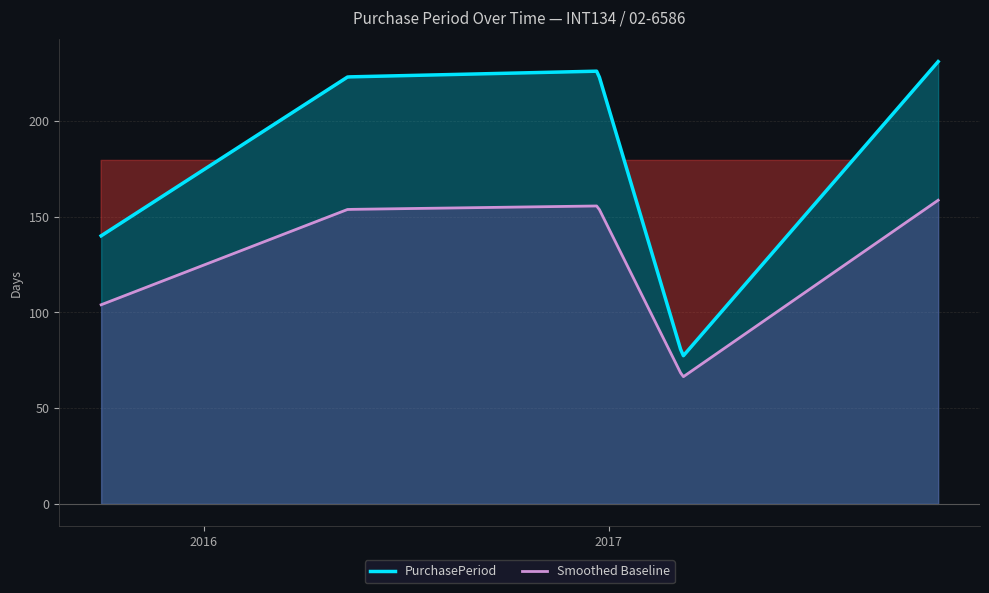

Reading left to right, extract all data points from this chart.

2015-09-30=140	2016-05-10=223	2016-12-22=226	2017-03-09=77	2017-10-26=231